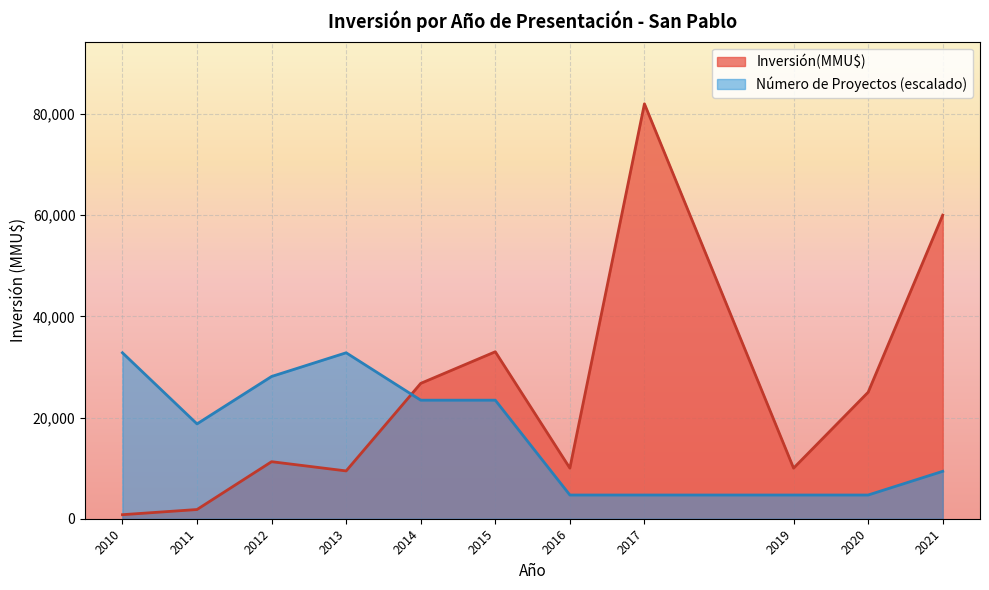

Which series has the largest range (max minus min)?

Inversión(MMU$)